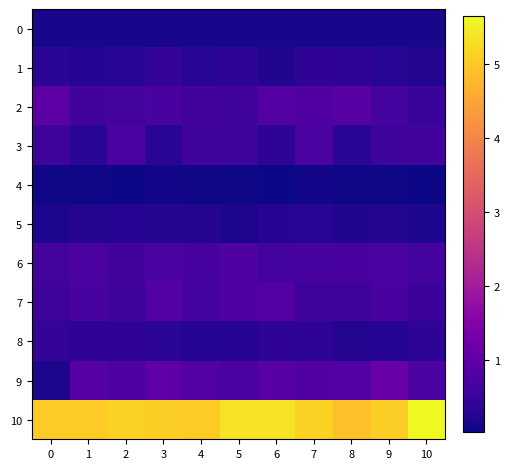

Between 3 and 4, which is larger?

3